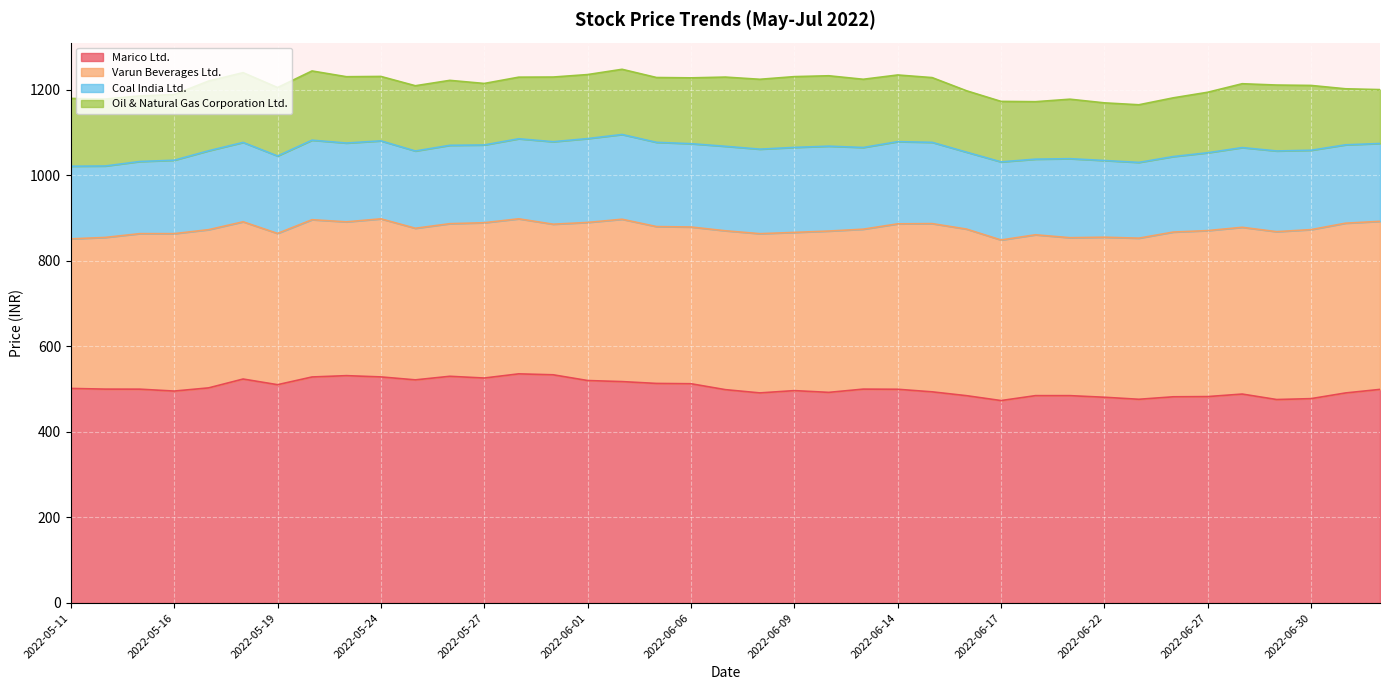

In Coal India Ltd., how many points are higher than both neighbors (excluding endpoints)?

9